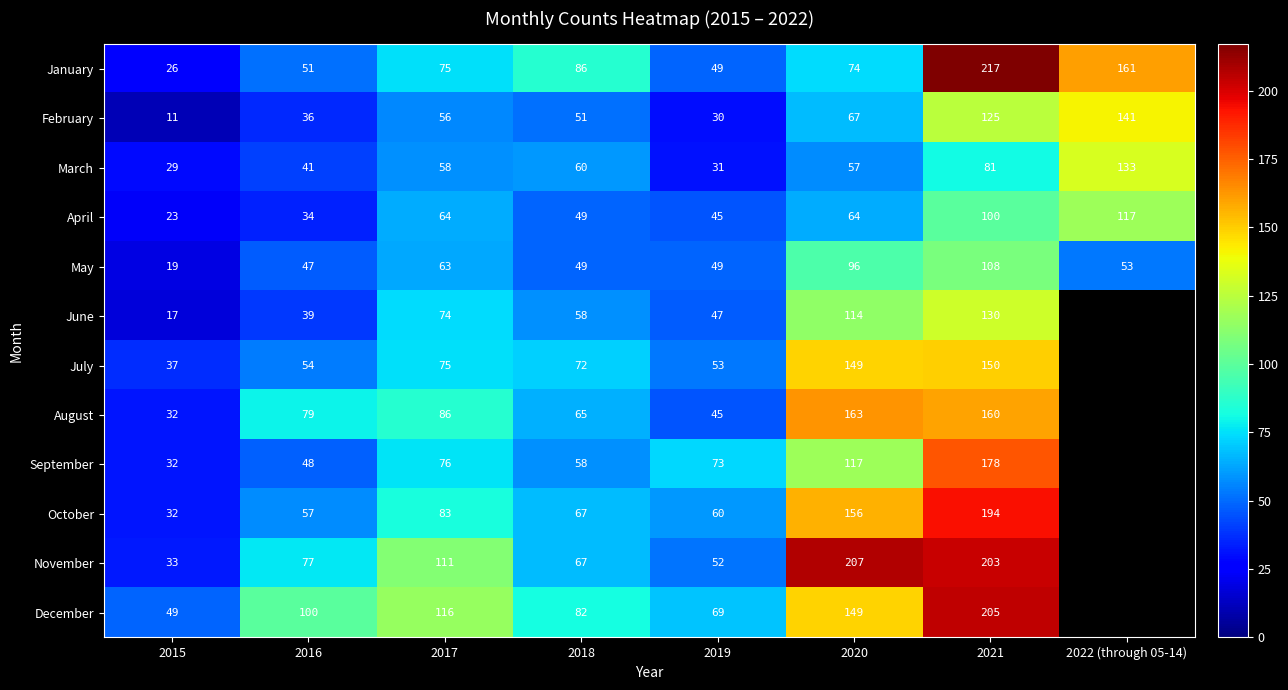

Which series changed the most between 2015 and 2017?

November